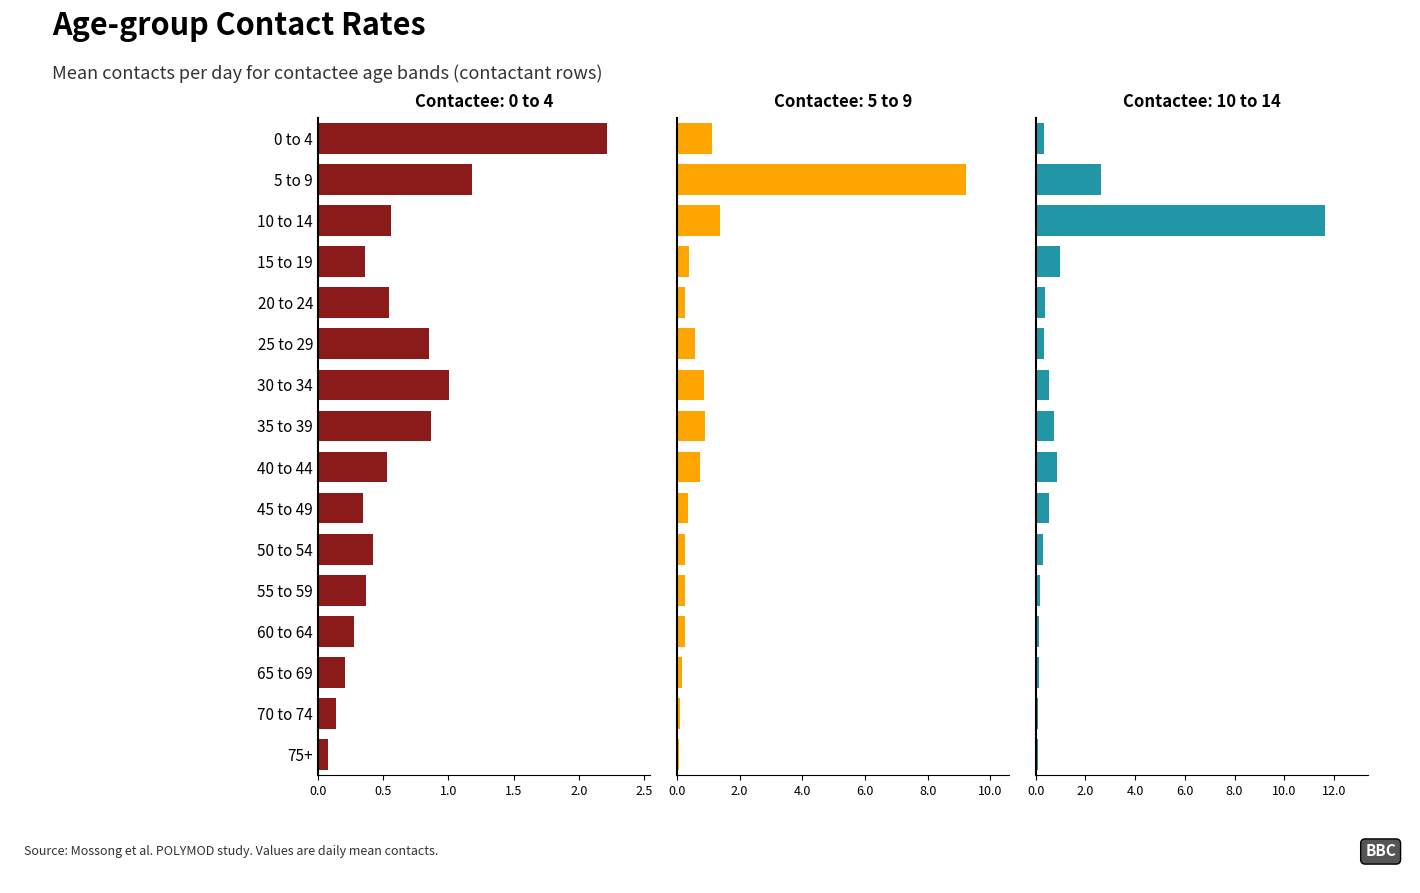

Which series has the largest total across all categories?

10 to 14